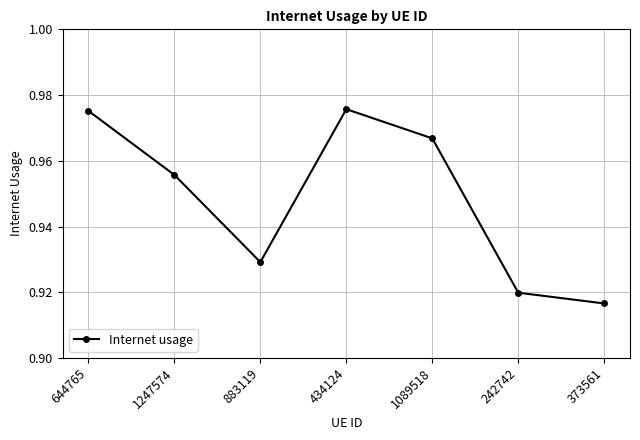

What position from the left is 883119?

3